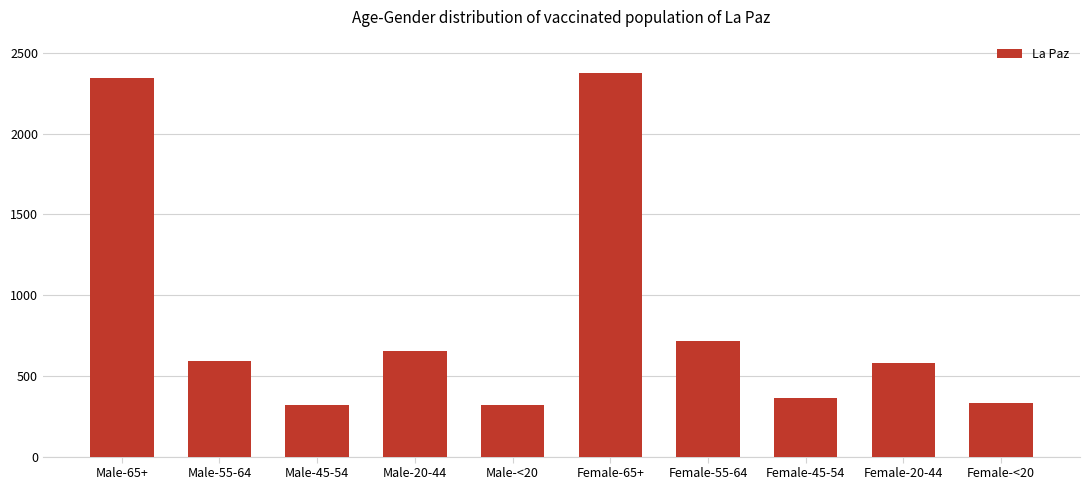

Approximately how many times larger is the value at Female-45-54 compared to Female-<20?

1.1